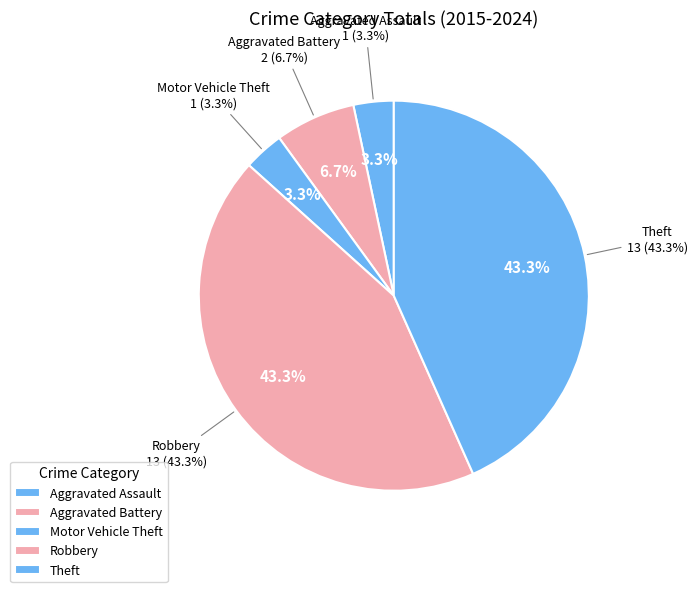

Rank the categories by value from highest to lowest.

Robbery, Theft, Aggravated Battery, Aggravated Assault, Motor Vehicle Theft